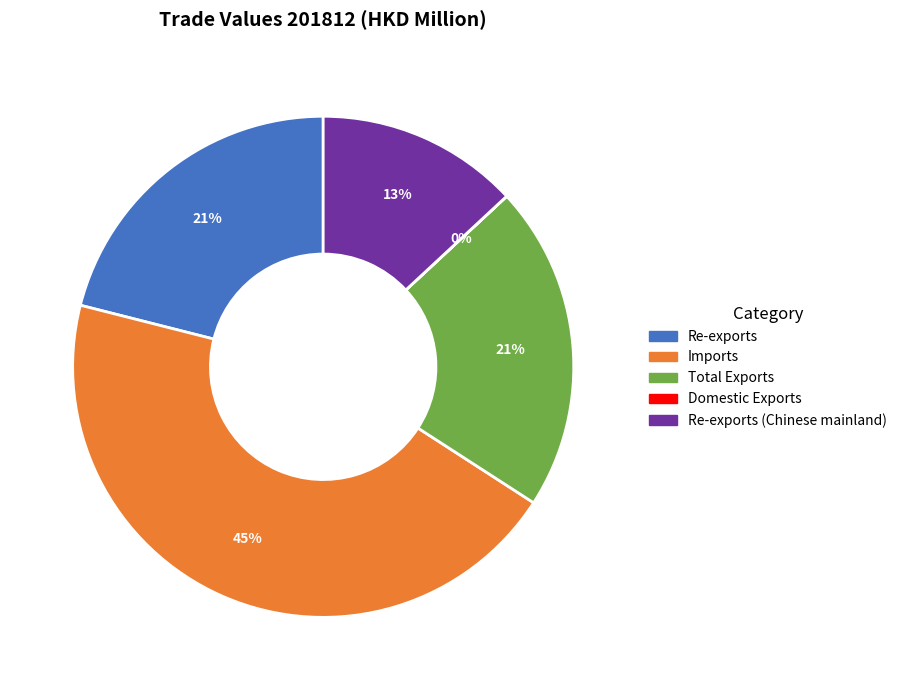

To the nearest percent, what is the difference between the largest and smallest slice percentages?

45%